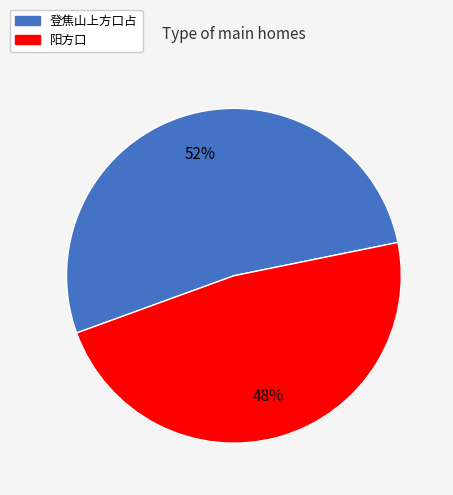

To the nearest percent, what is the average slice percentage?

50%